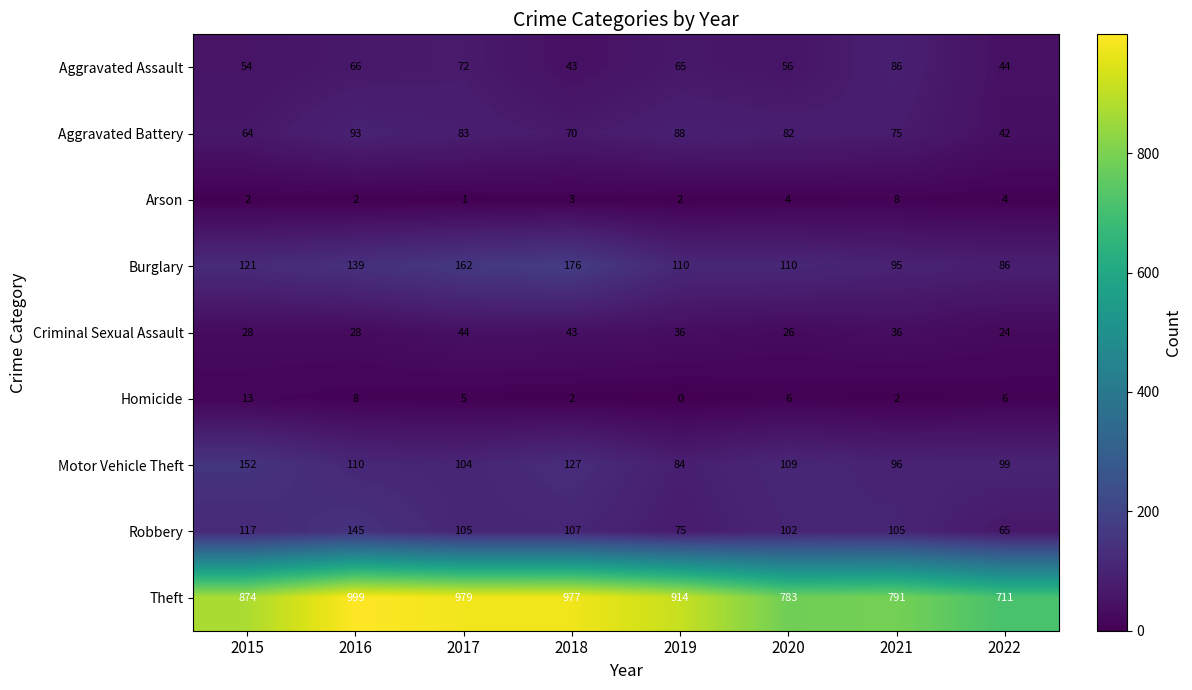

What is the lowest value of the Robbery series?

65